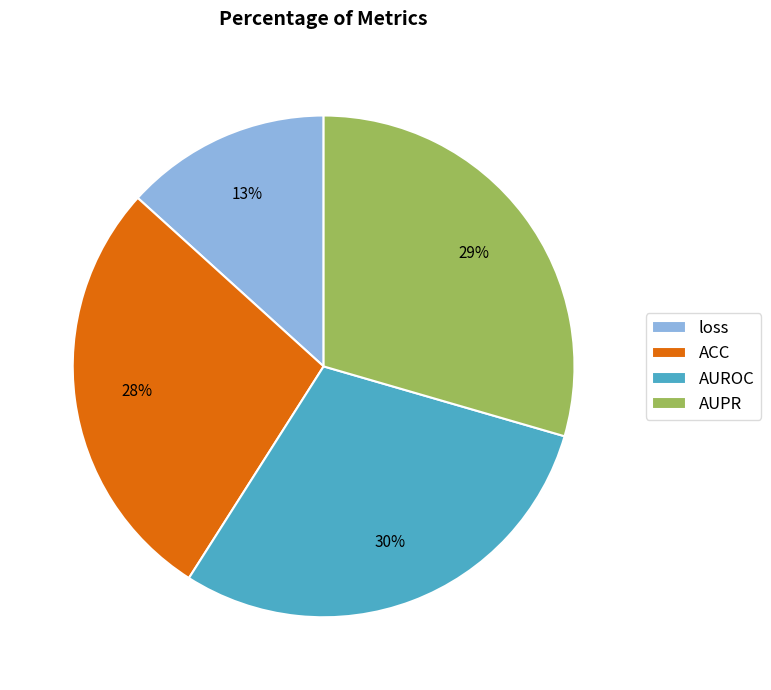

Between loss and AUROC, which is larger?

AUROC